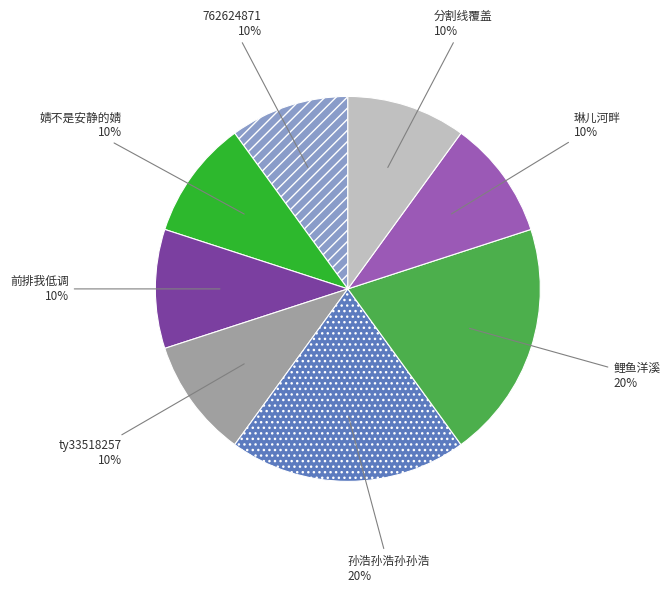

To the nearest percent, what is the difference between the largest and smallest slice percentages?

10%